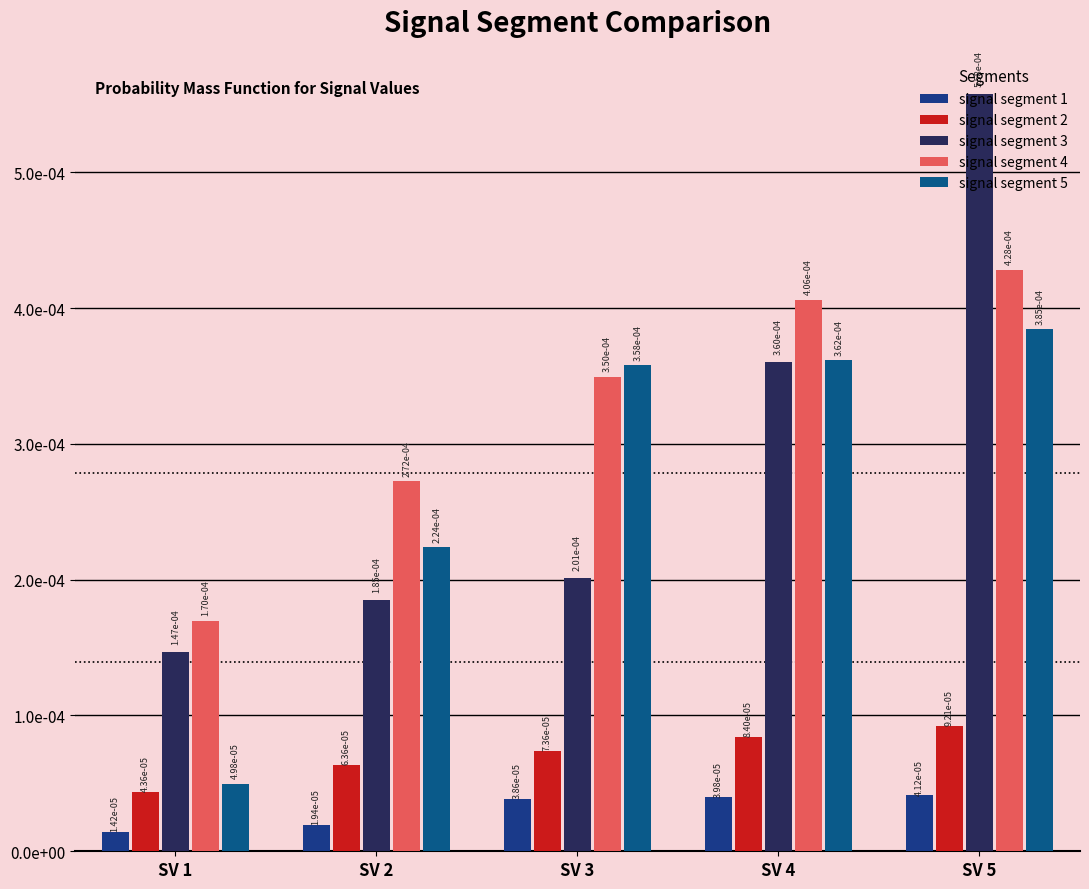

Does the chart contain stacked bars?

No